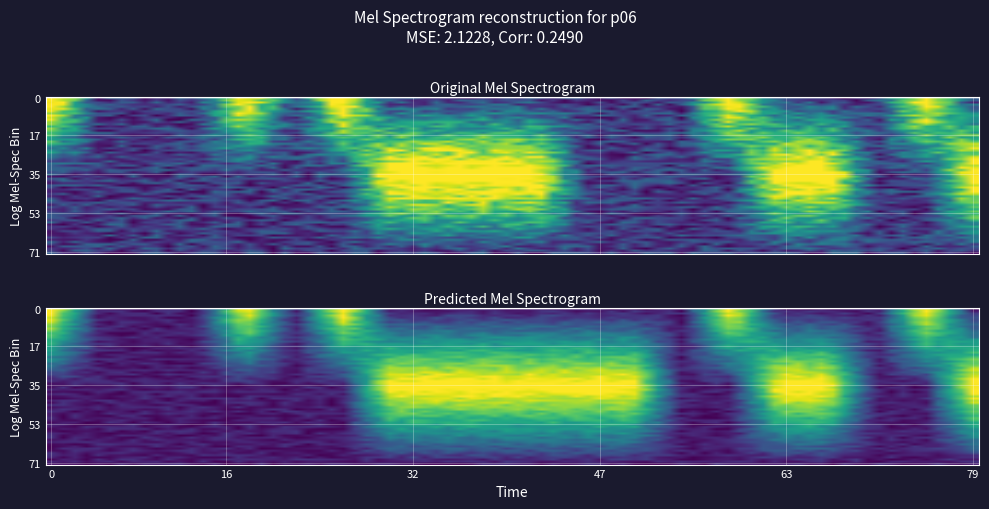

At how many categories does at least one series exceed 0?

20